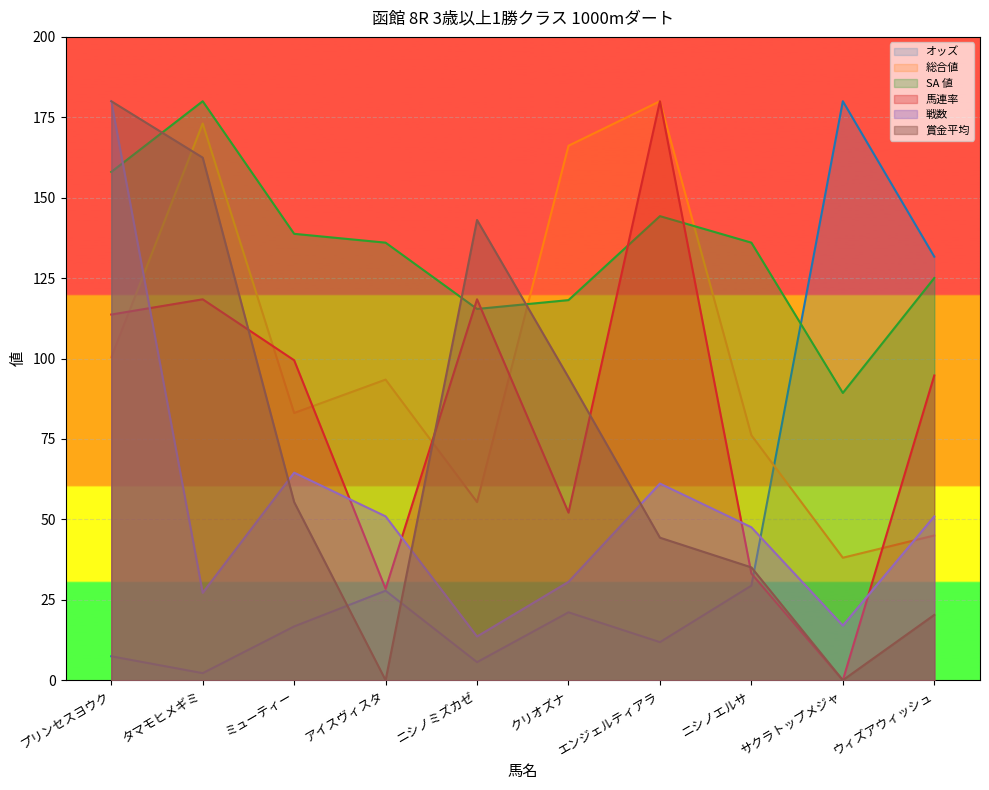

Which label corresponds to the largest value in the chart?

サクラトップメジャ